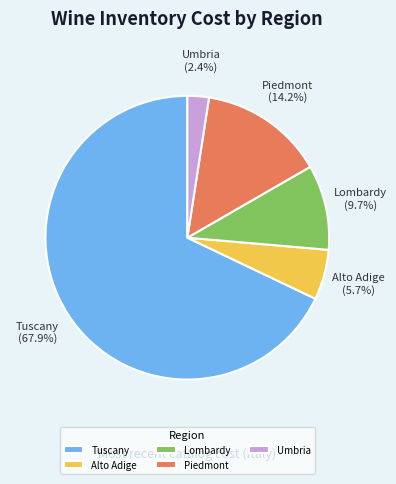

True or false: Umbria accounts for 17% of the total.

False